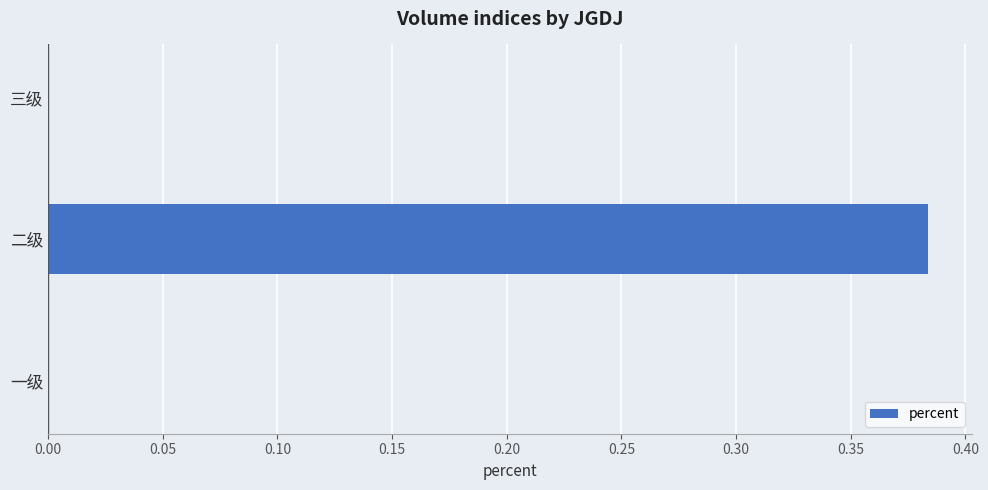

The value at 一级 is 0.2. True or false?

False